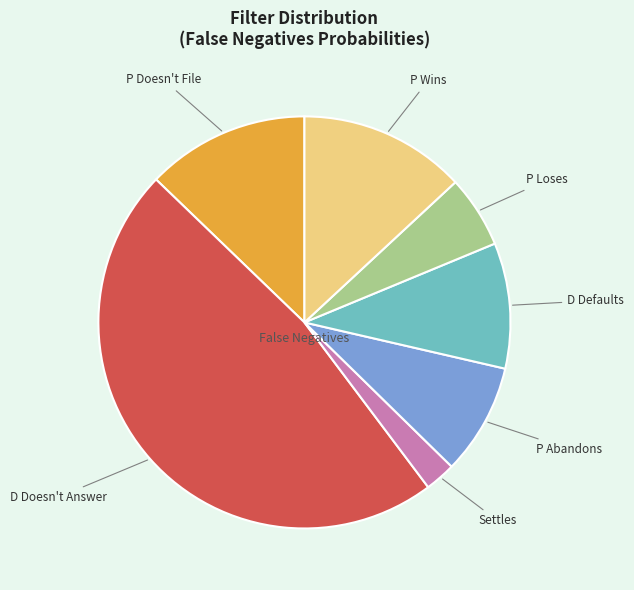

How many slices are in this pie chart?

7